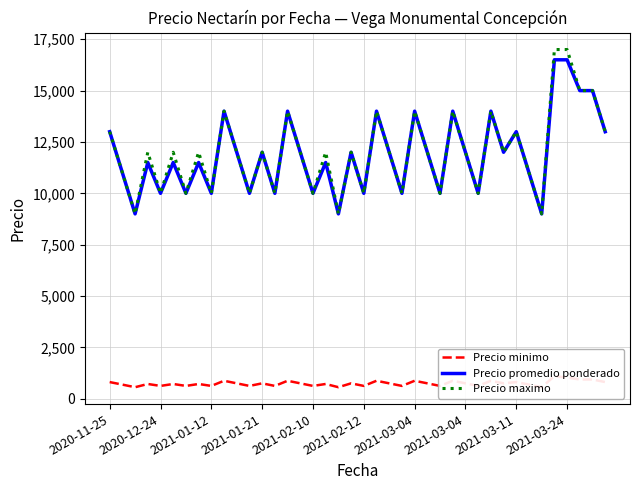

Count the Precio maximo values in the range 10000 to 14000.

33